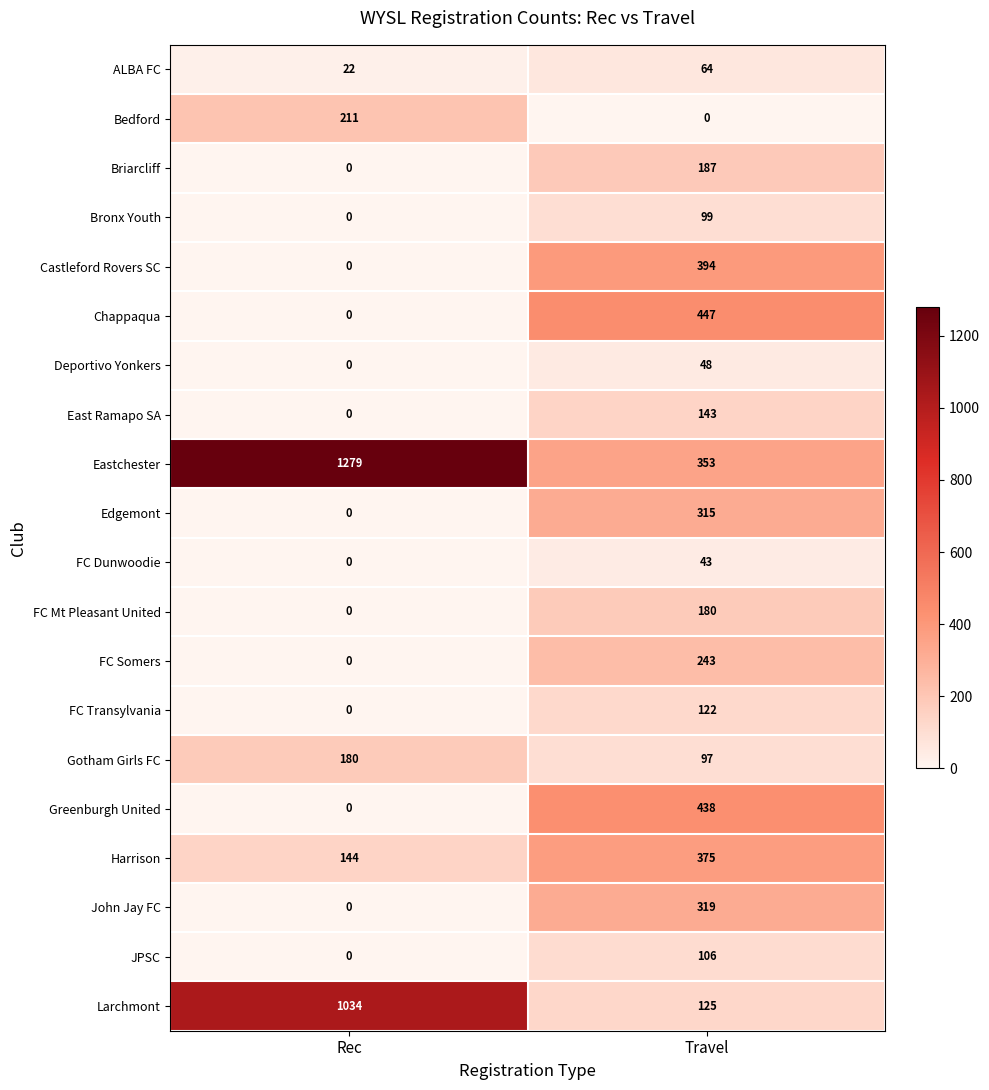

What is the difference between the Gotham Girls FC values at Rec and Travel?

83